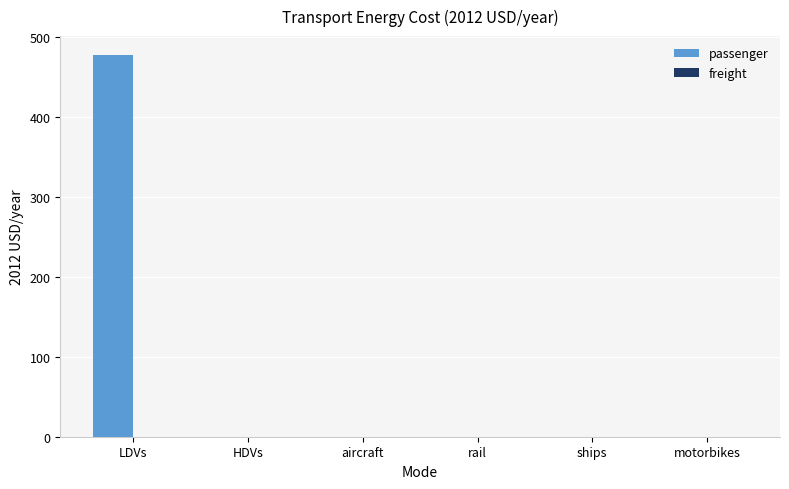

Reading right to left, list all the values displayed in this chart.

motorbikes=0.0	ships=0.0	rail=0.0	aircraft=0.0	HDVs=0.0	LDVs=477.3